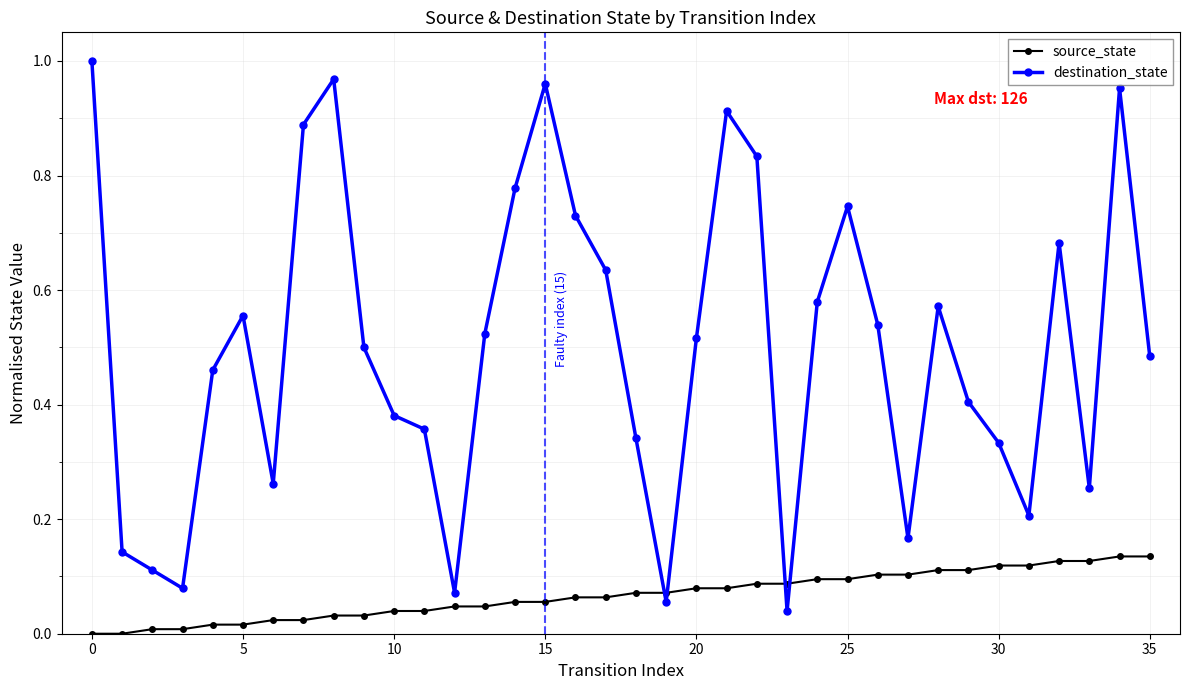

Rank the series by their maximum value, from highest to lowest.

destination_state, source_state